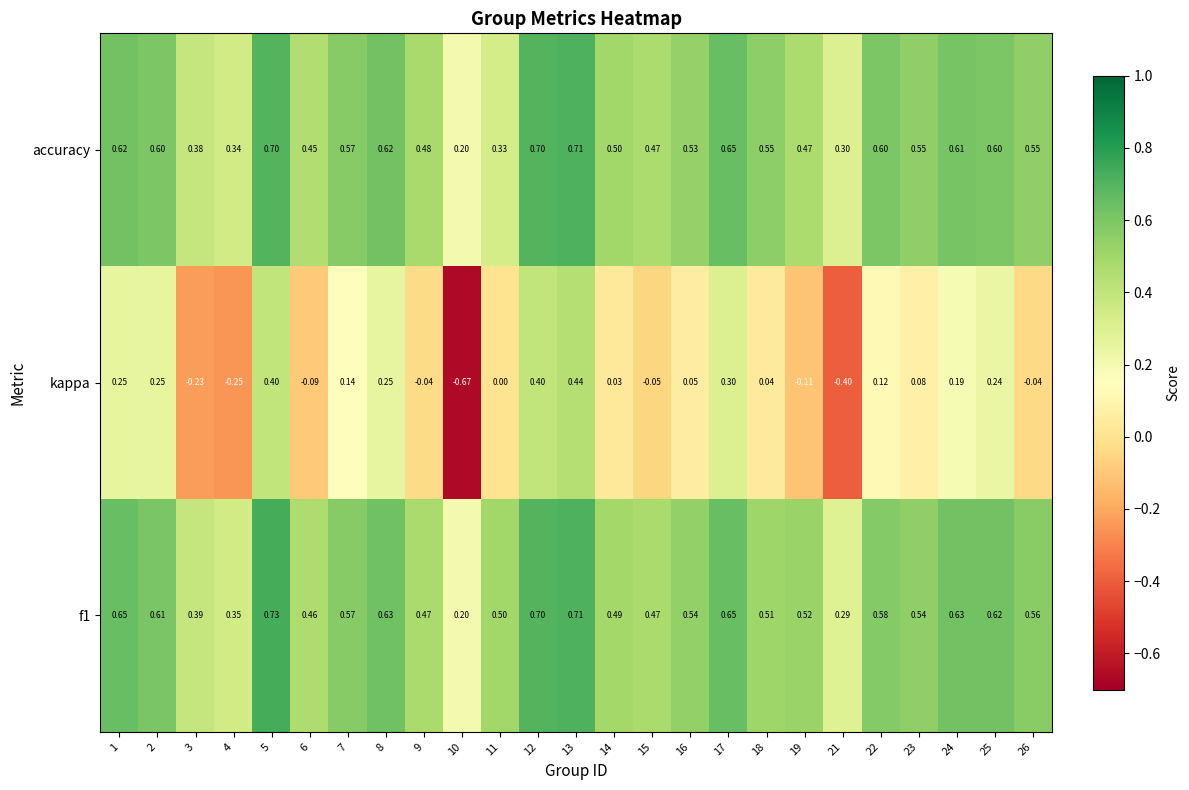

Between 10 and 14, which series saw the biggest shift?

kappa